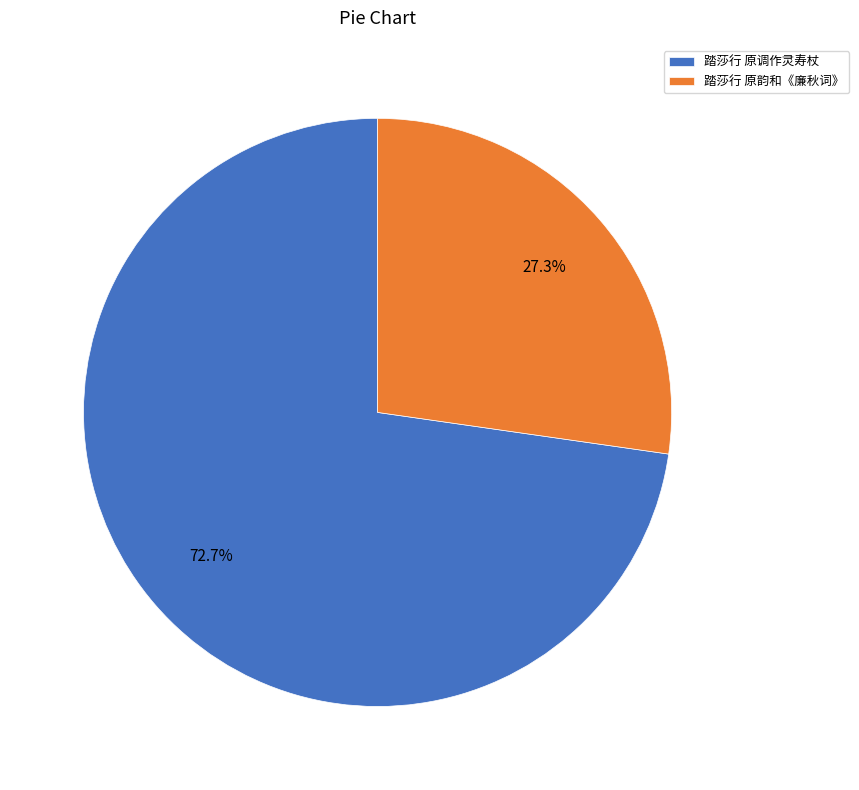

How many slices are in this pie chart?

2